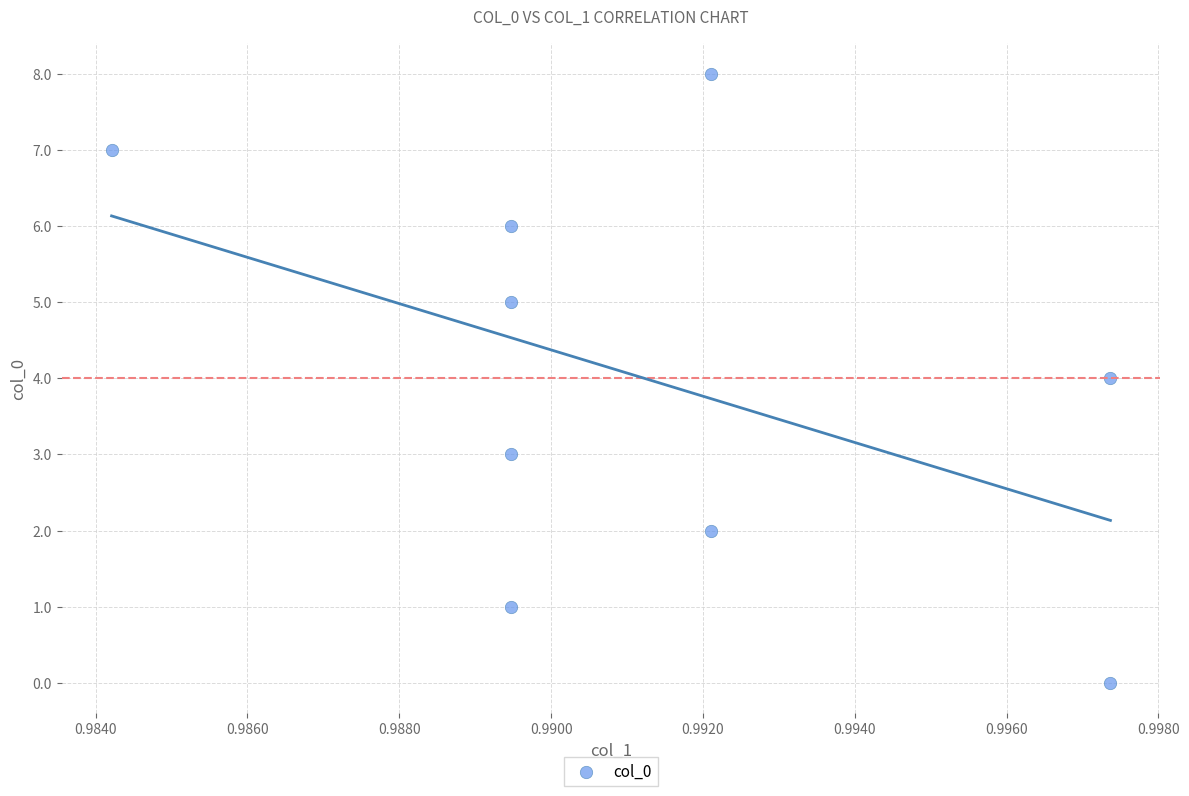

What is the average Y value?

4